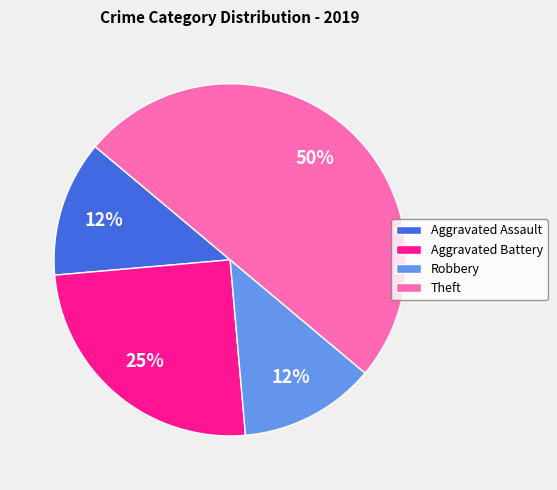

Does Aggravated Battery account for over 50% of the chart?

No